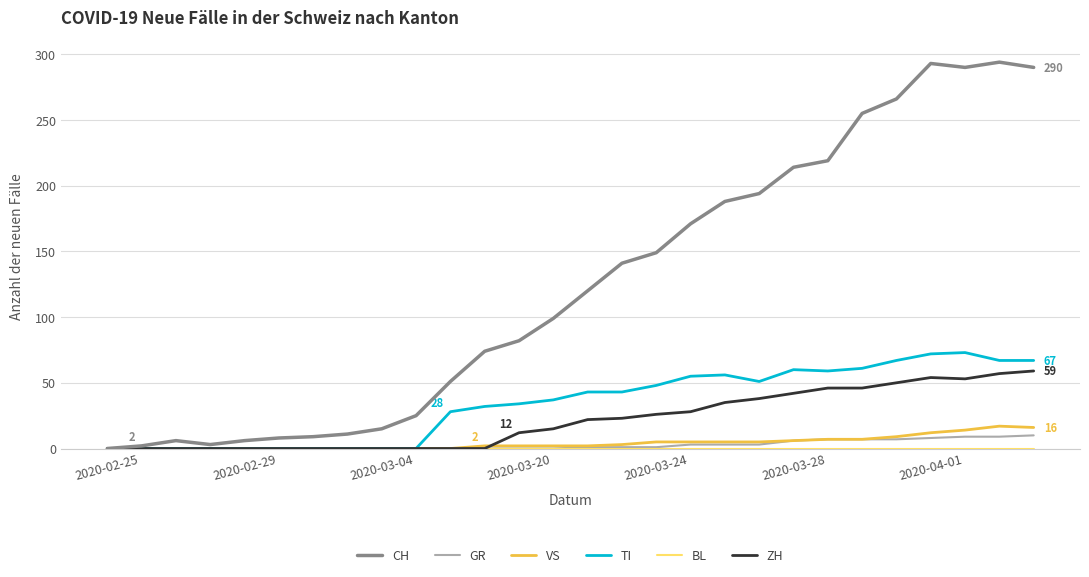

What is the maximum value for CH?

294